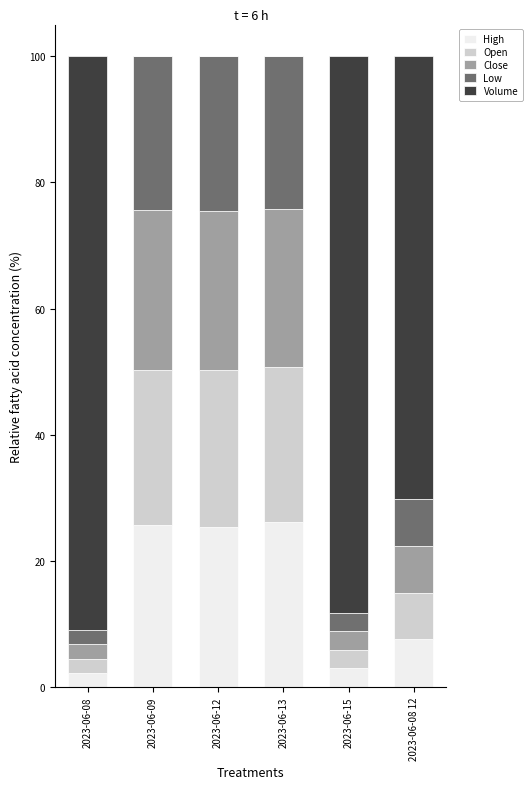

How many series are shown in this chart?

5